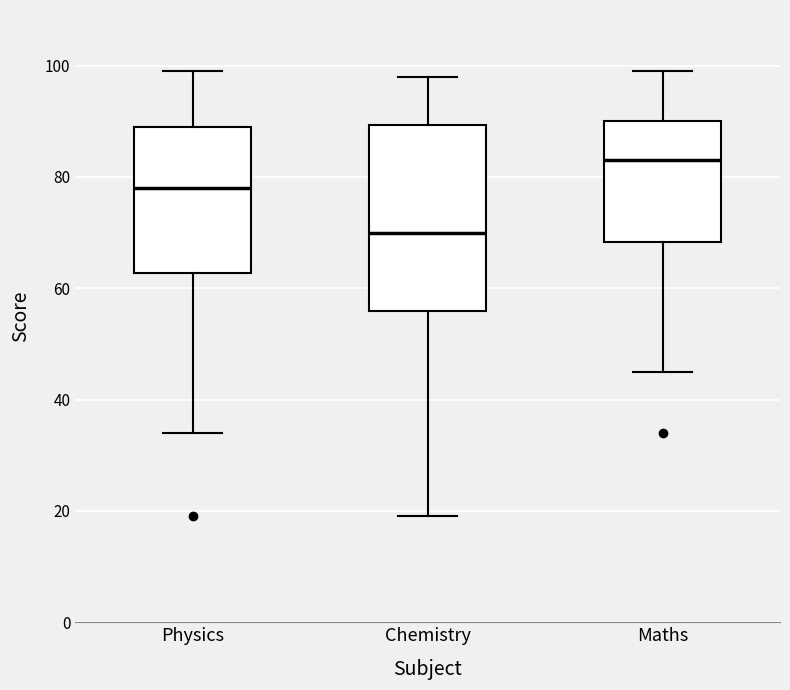

Reading left to right, read every box against the y-axis: the position of its median line, the range the box covers, and the ends of its whiskers. The values are not printed on the chart, so give them approximately, as read against the axis.

Physics: median 78, box 62 to 90, whiskers 34 to 100
Chemistry: median 70, box 56 to 90, whiskers 20 to 98
Maths: median 84, box 68 to 90, whiskers 46 to 100